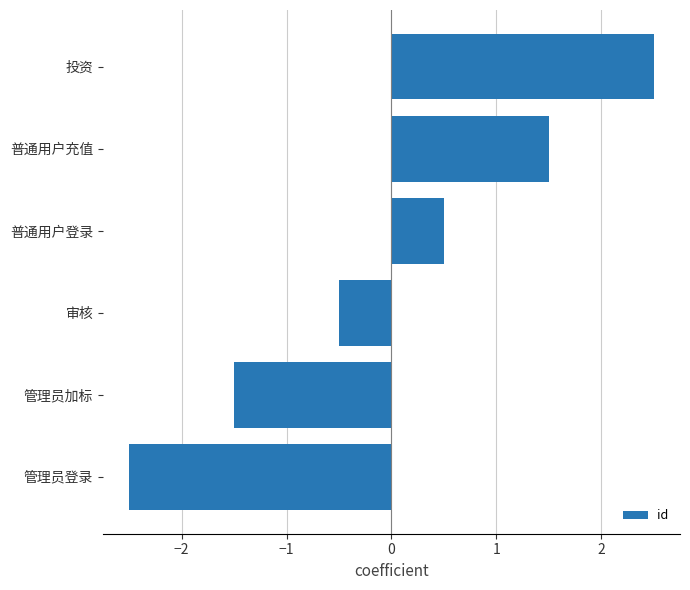

What is the maximum value shown in the chart?

2.5